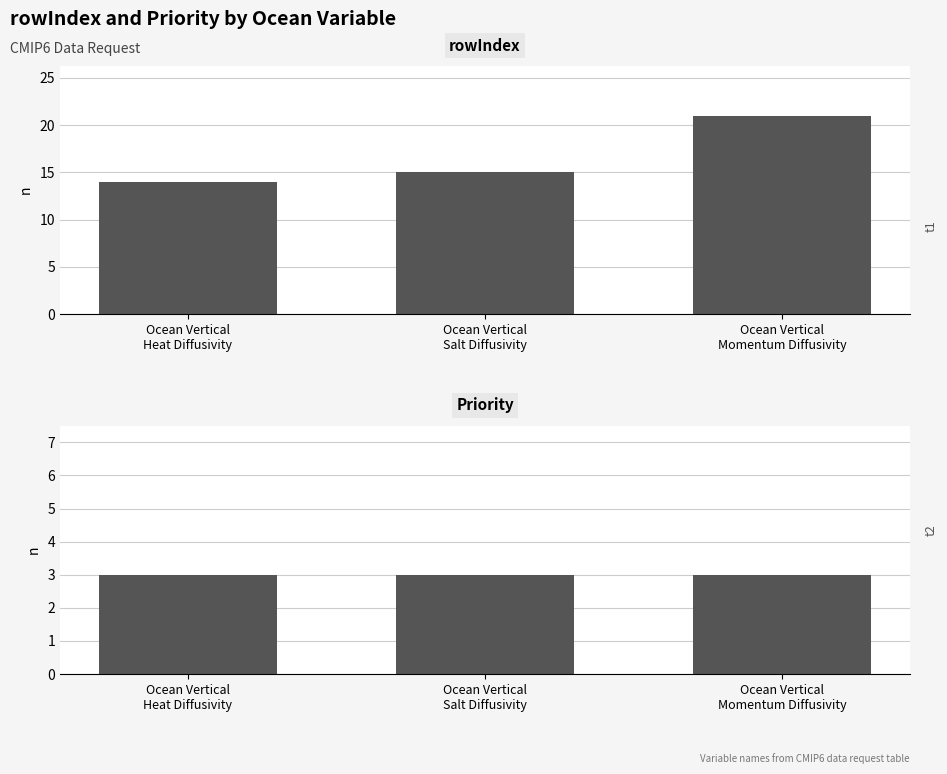

At which label is rowIndex closest to 17?

Ocean Vertical
Salt Diffusivity